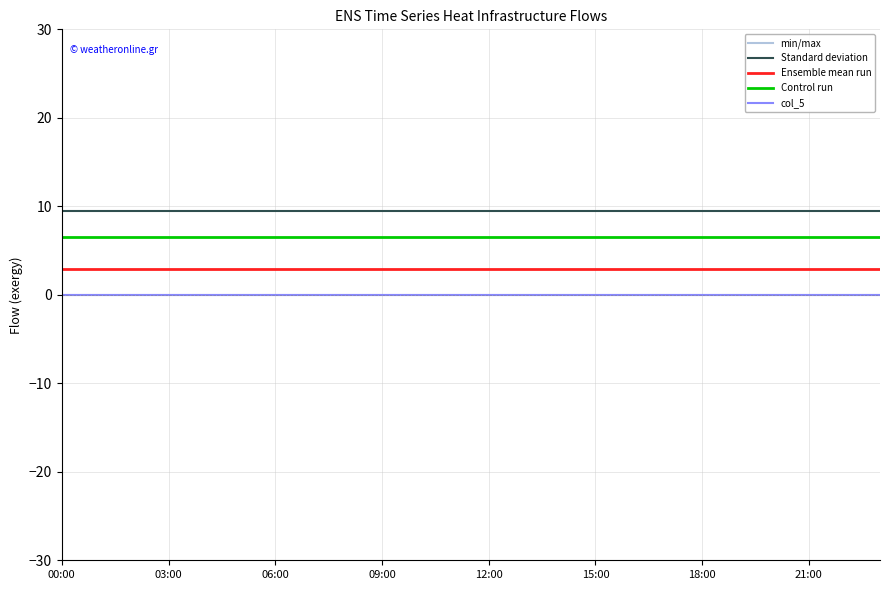

At which label does Ensemble mean run reach its minimum?

00:00